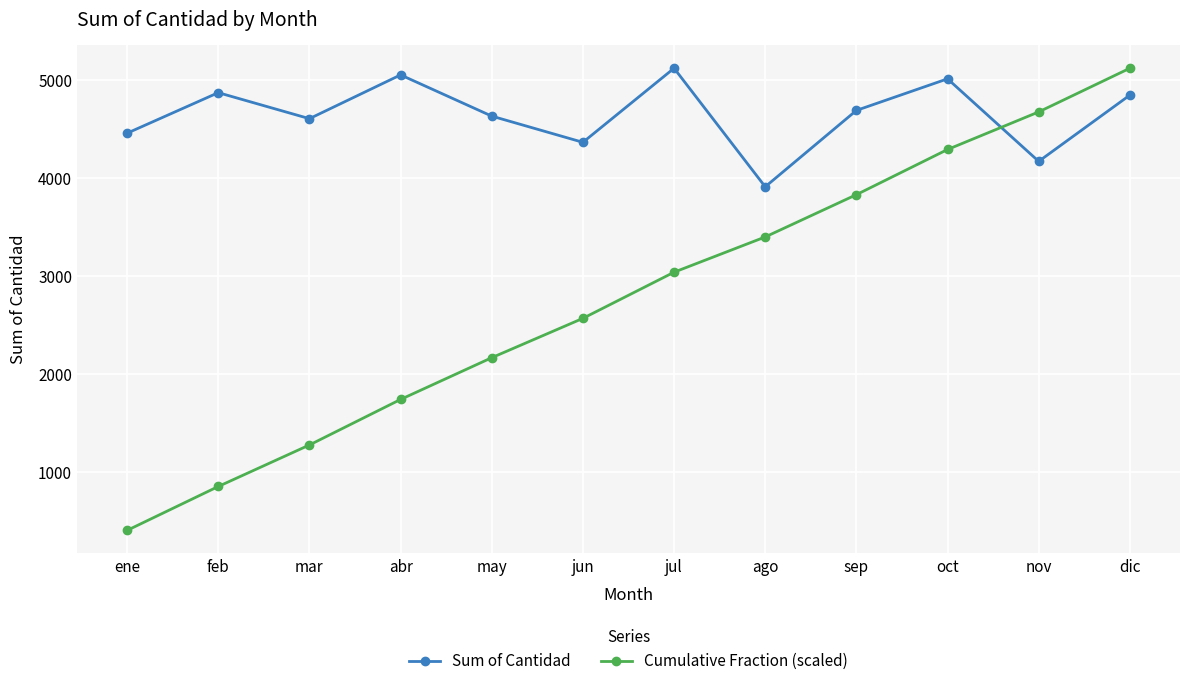

What is the difference between the highest and lowest values at feb?

4013.2